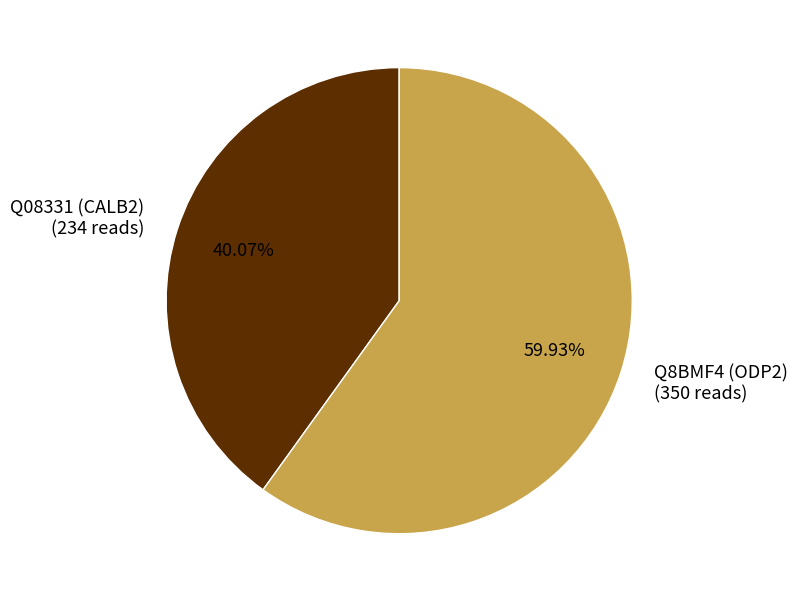

Is there a majority slice in this chart?

Yes